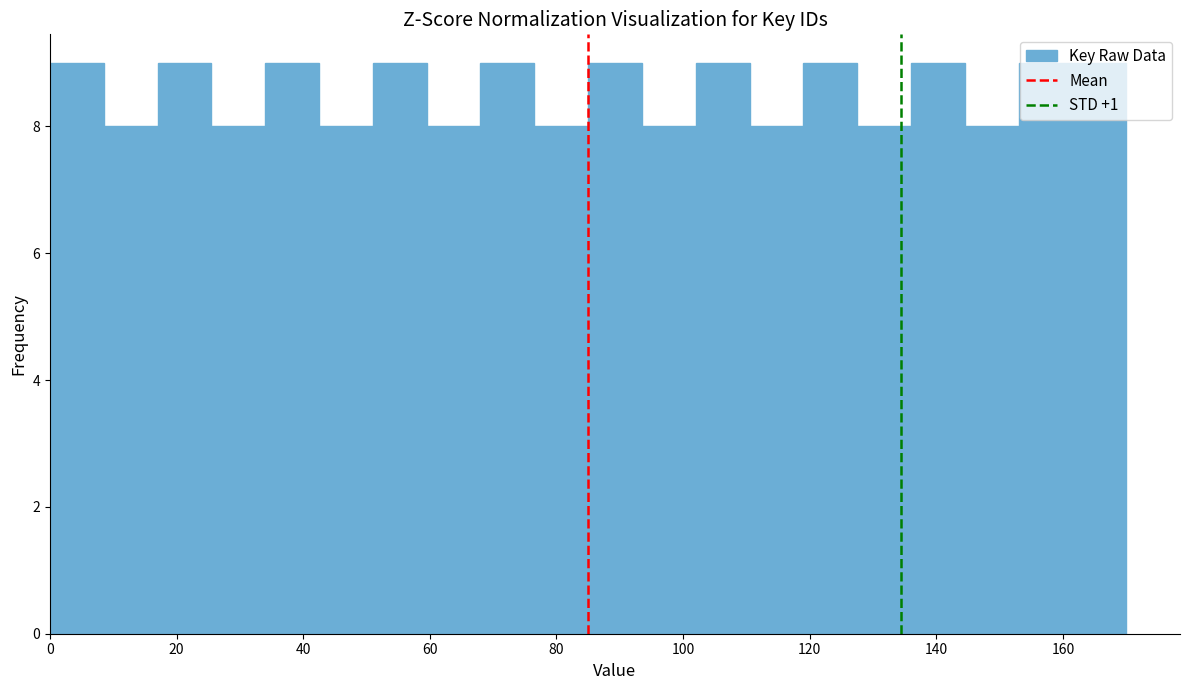

What is the height of the bar covering 110.5 to 119.0 on the x-axis? Neither the bar edges nor the heights are printed on the chart, so give them approximately, as read against the axes.

8